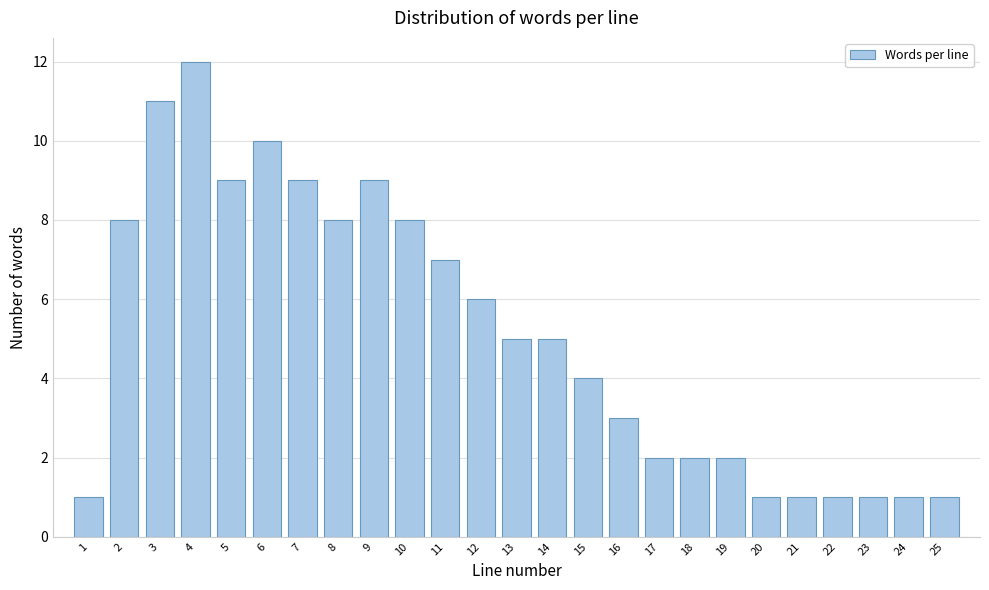

Reading right to left, what are all the values shown in this chart?

25=1	24=1	23=1	22=1	21=1	20=1	19=2	18=2	17=2	16=3	15=4	14=5	13=5	12=6	11=7	10=8	9=9	8=8	7=9	6=10	5=9	4=12	3=11	2=8	1=1